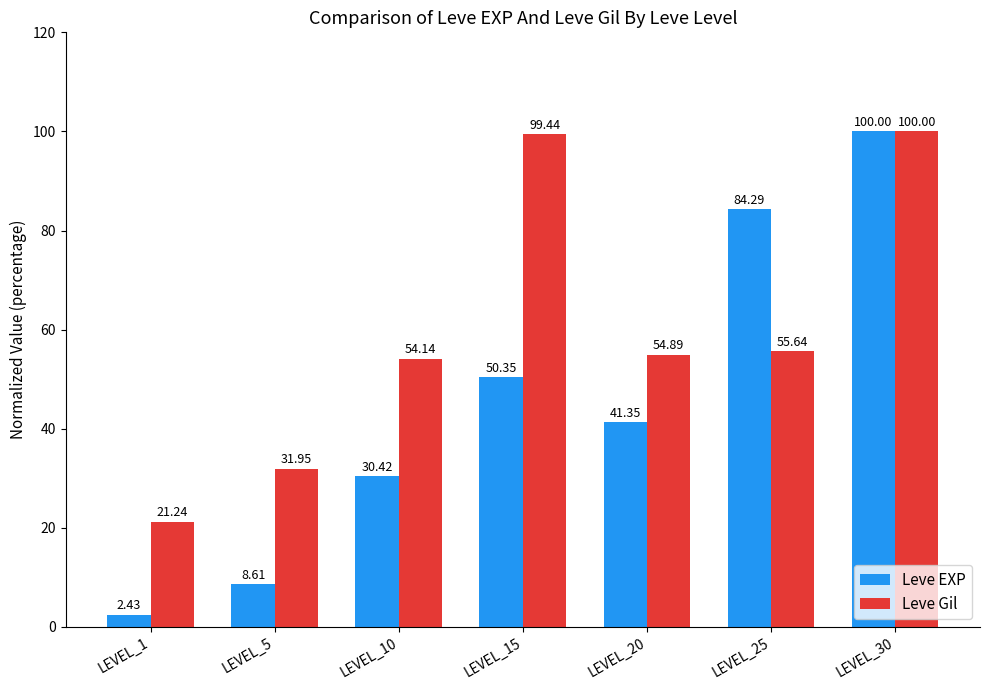

At which category does the chart reach its minimum across all series?

LEVEL_1